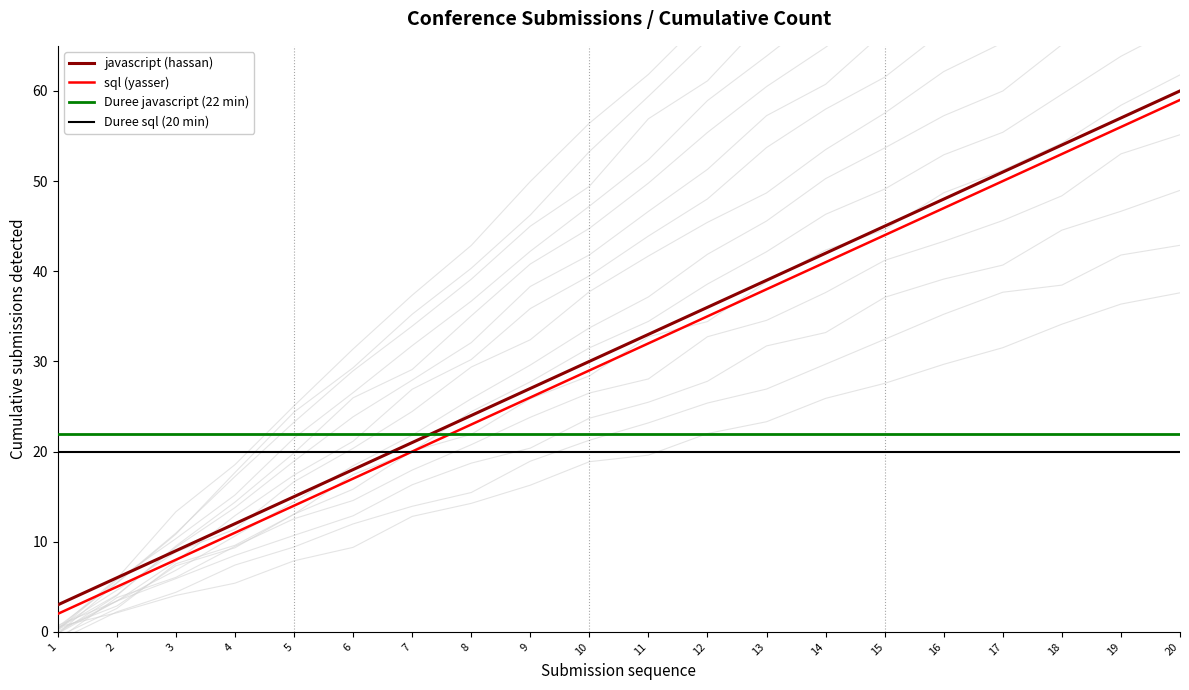

The value of javascript (hassan) at 20 is 101. True or false?

False